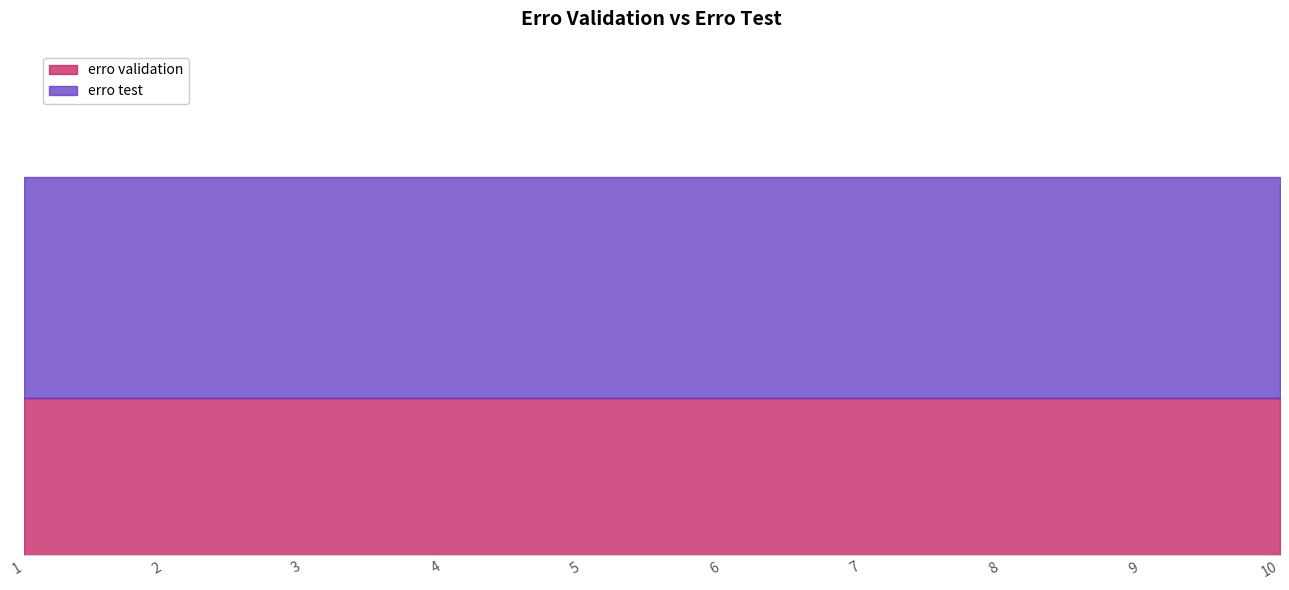

Rank the series by their average value, from highest to lowest.

erro test, erro validation